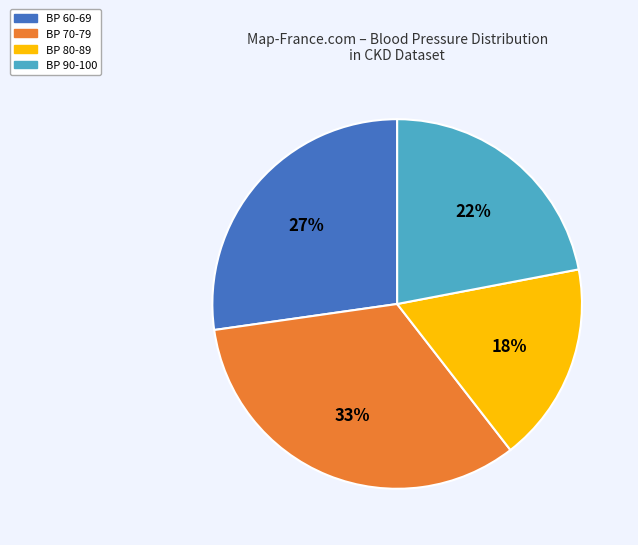

To the nearest percent, what percentage of the pie is BP 80-89?

18%